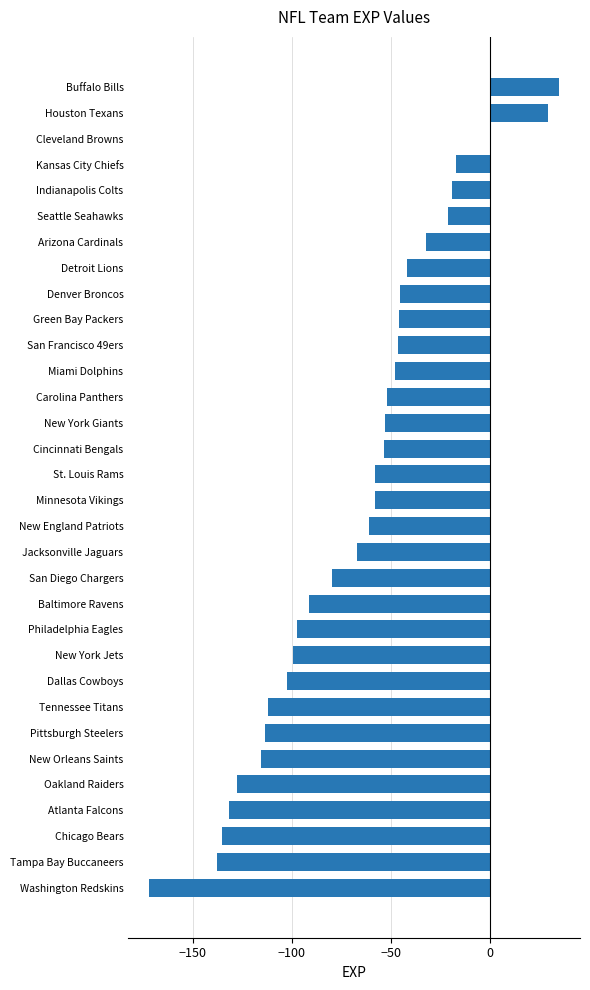

Which category has the highest value across all series?

Buffalo Bills